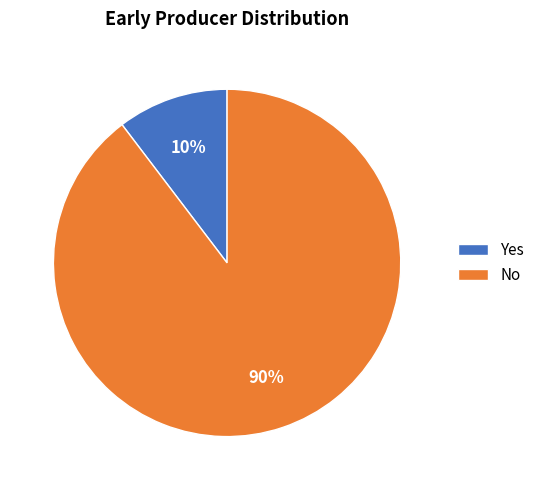

Rank the categories by value from lowest to highest.

Yes, No